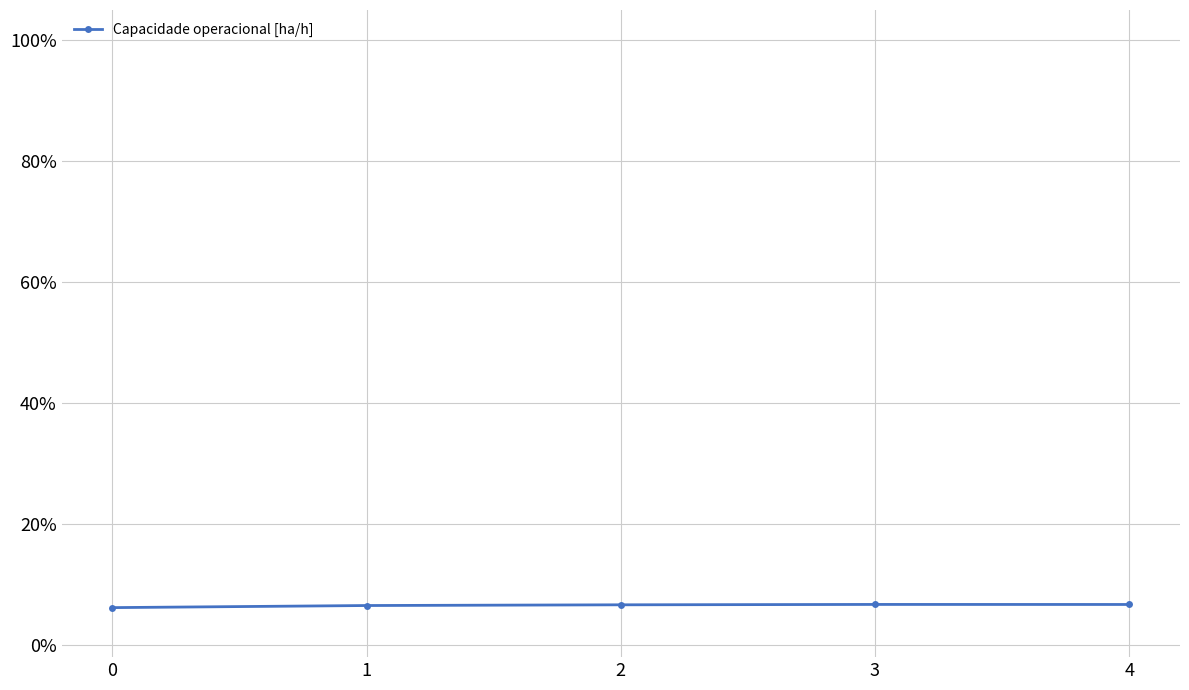

True or false: there are more than 0 points higher than both neighbors.

True